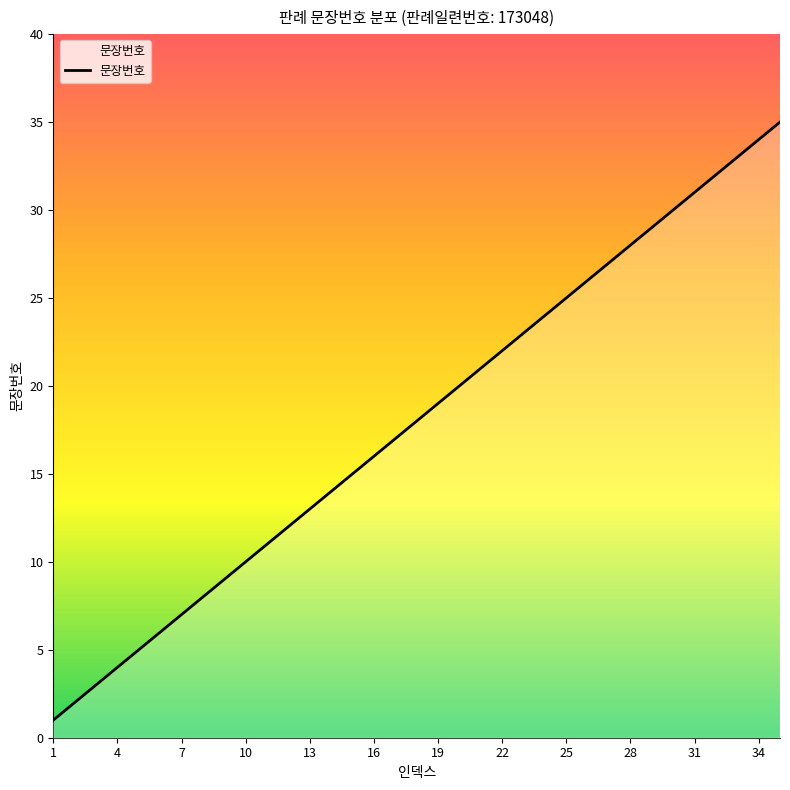

What is the greatest value displayed?

35